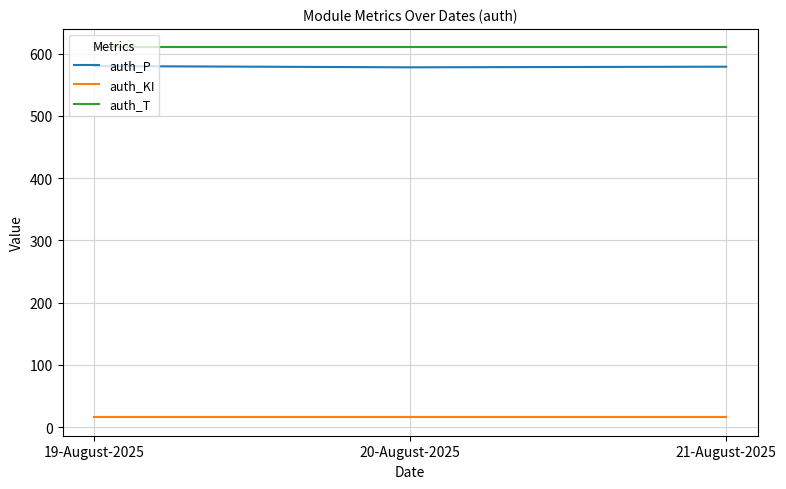

Rank the series at 20-August-2025 from highest to lowest value.

auth_T, auth_P, auth_KI